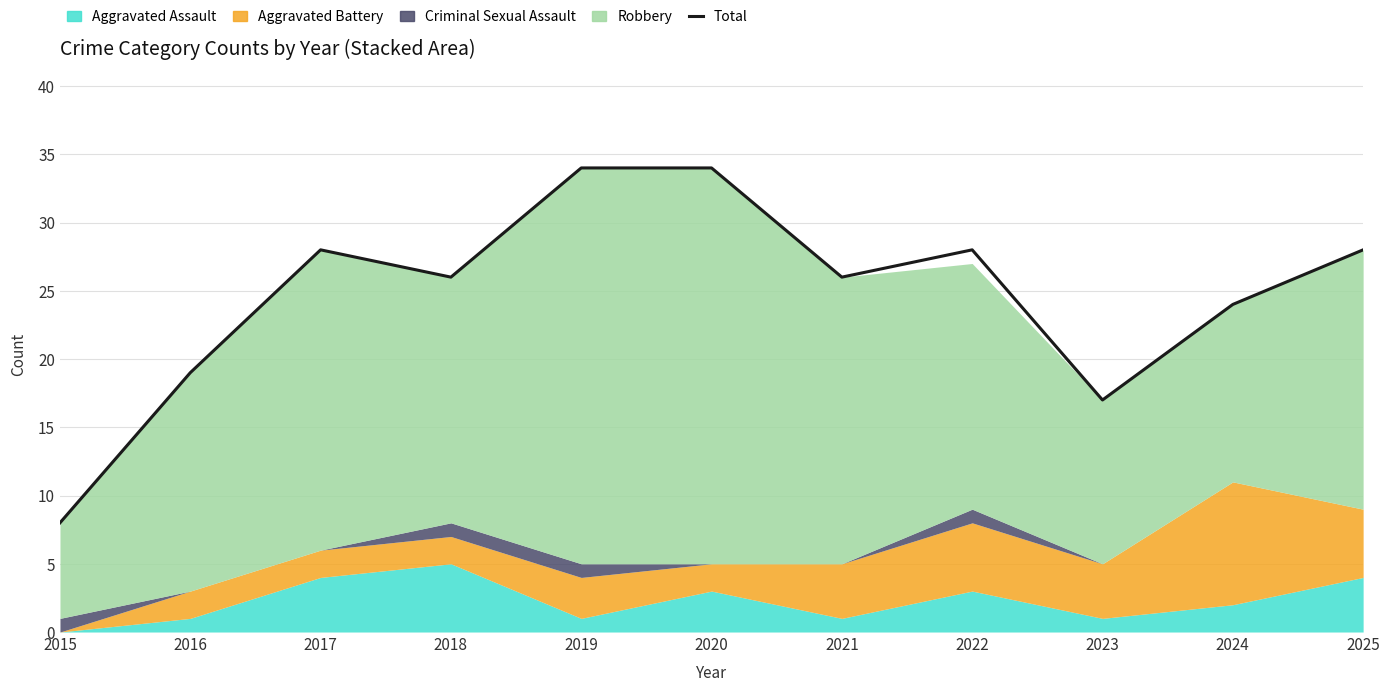

Between 2015 and 2016, which is larger?

2016